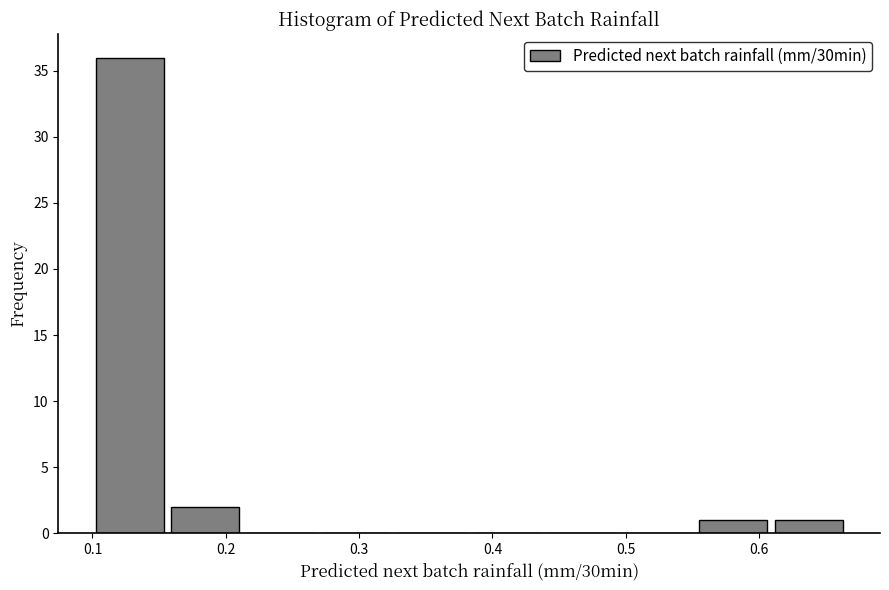

Reading left to right, list every bar in this chart as the range it spans on the x-axis followed by its height. Neither the bar edges nor the heights are printed on the chart, so give them approximately, as read against the axes.

0.10 to 0.16: 36
0.16 to 0.21: 2
0.21 to 0.27: 0
0.27 to 0.33: 0
0.33 to 0.38: 0
0.38 to 0.44: 0
0.44 to 0.50: 0
0.50 to 0.55: 0
0.55 to 0.61: 1
0.61 to 0.67: 1